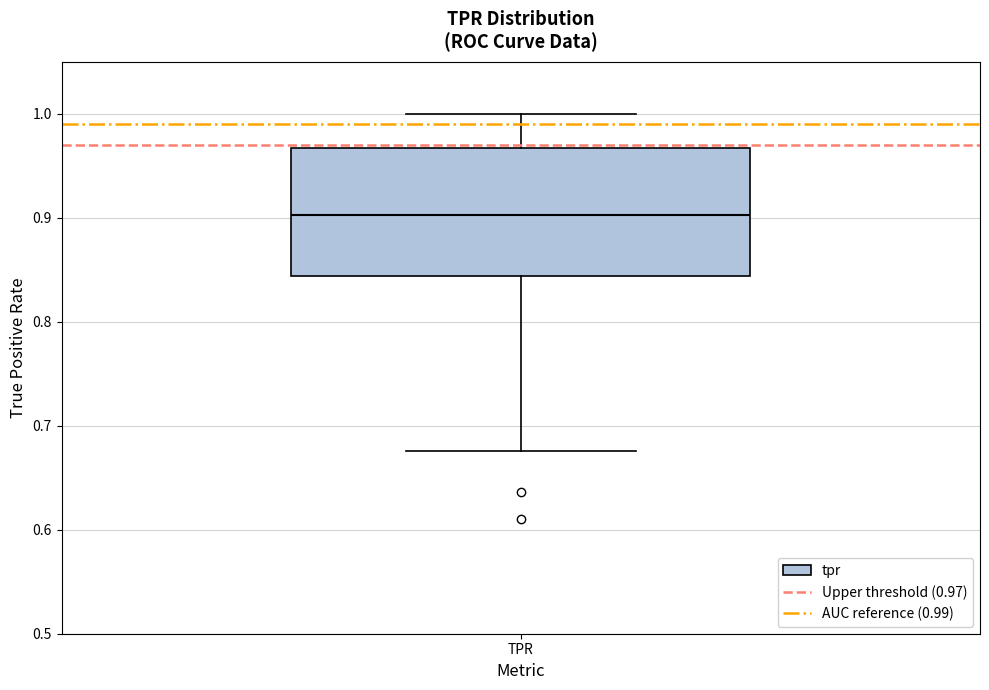

Transcribe this box plot: give where the median line is, the range the box spans, and where the two whiskers end, as read against the y-axis. The values are not printed on the chart, so give them approximately, as read against the axis.

median 0.90, box 0.84 to 0.97, whiskers 0.68 to 1.00